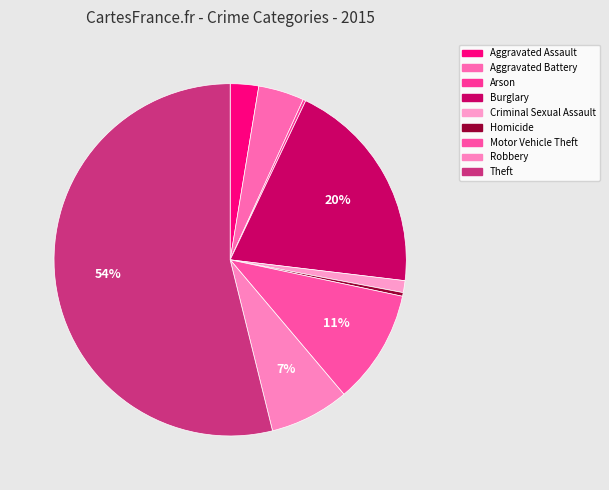

What is the change in value from Homicide to Robbery?

+83